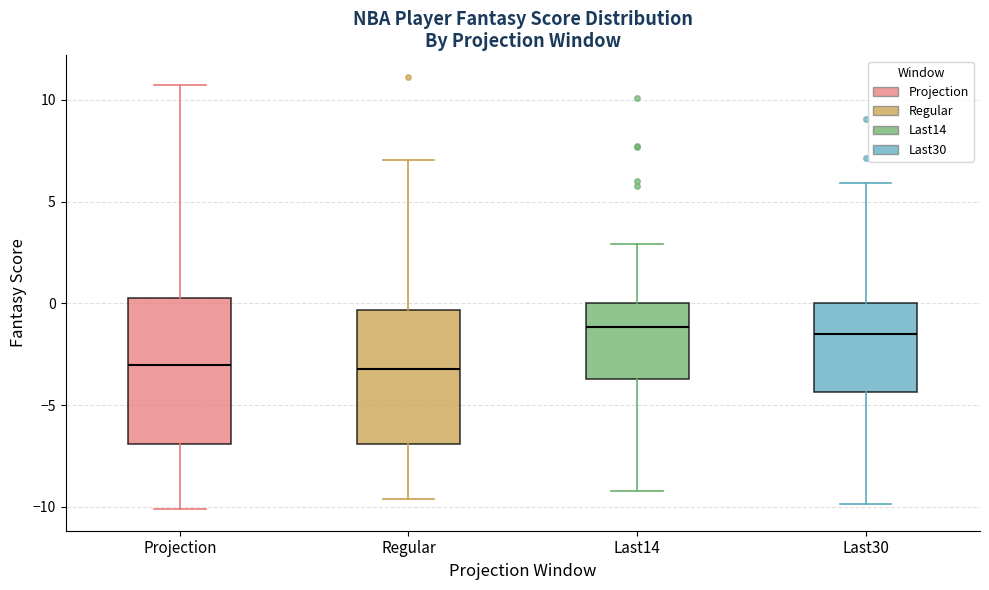

Comparing the boxes themselves (not the whiskers), which one is the tallest?

Projection